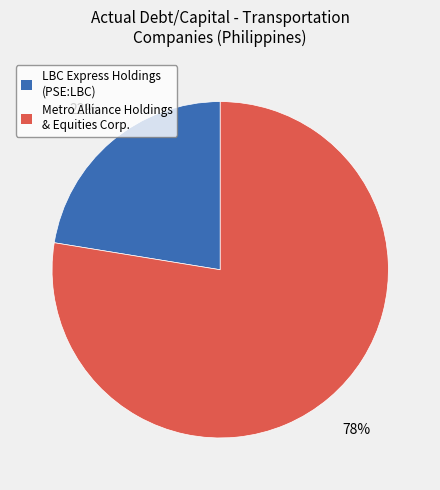

To the nearest percent, what is the average slice percentage?

50%